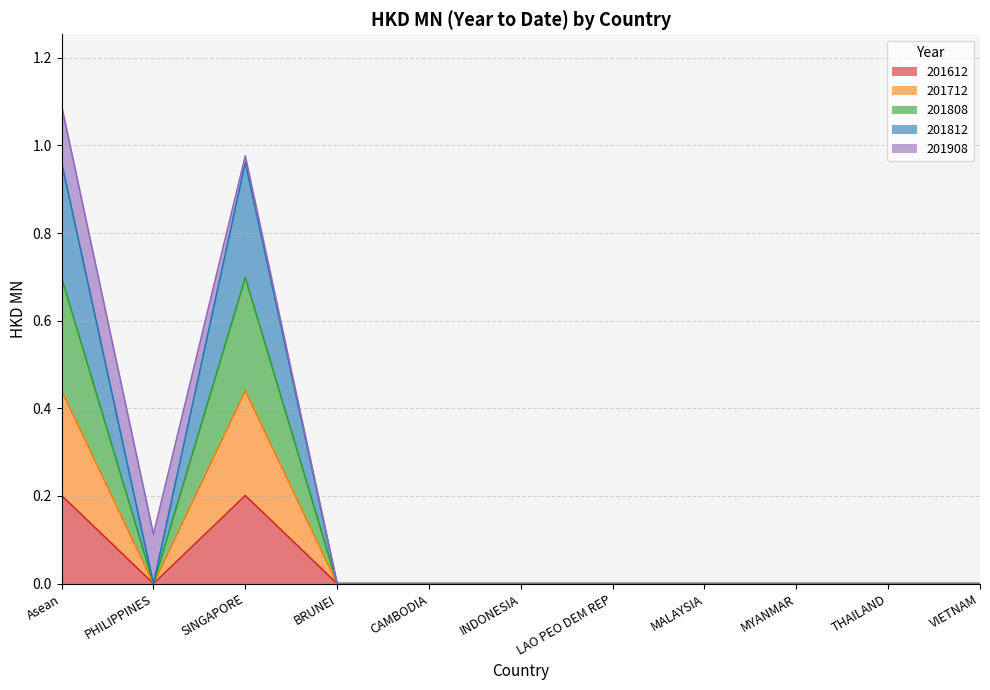

What is the highest value of the 201712 series?

0.4